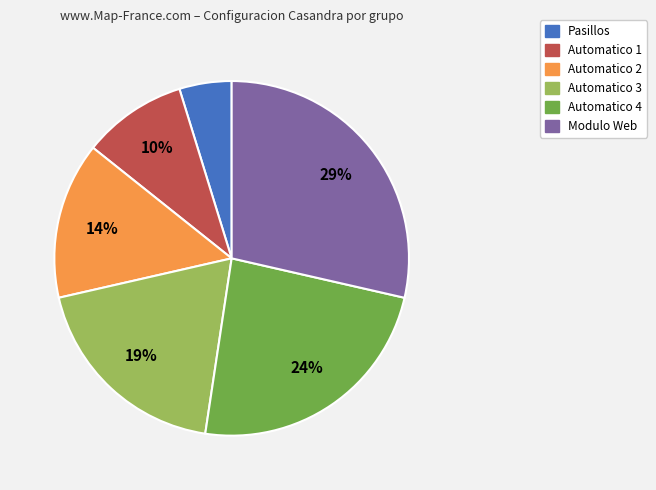

To the nearest percent, what portion does Automatico 2 represent?

14%